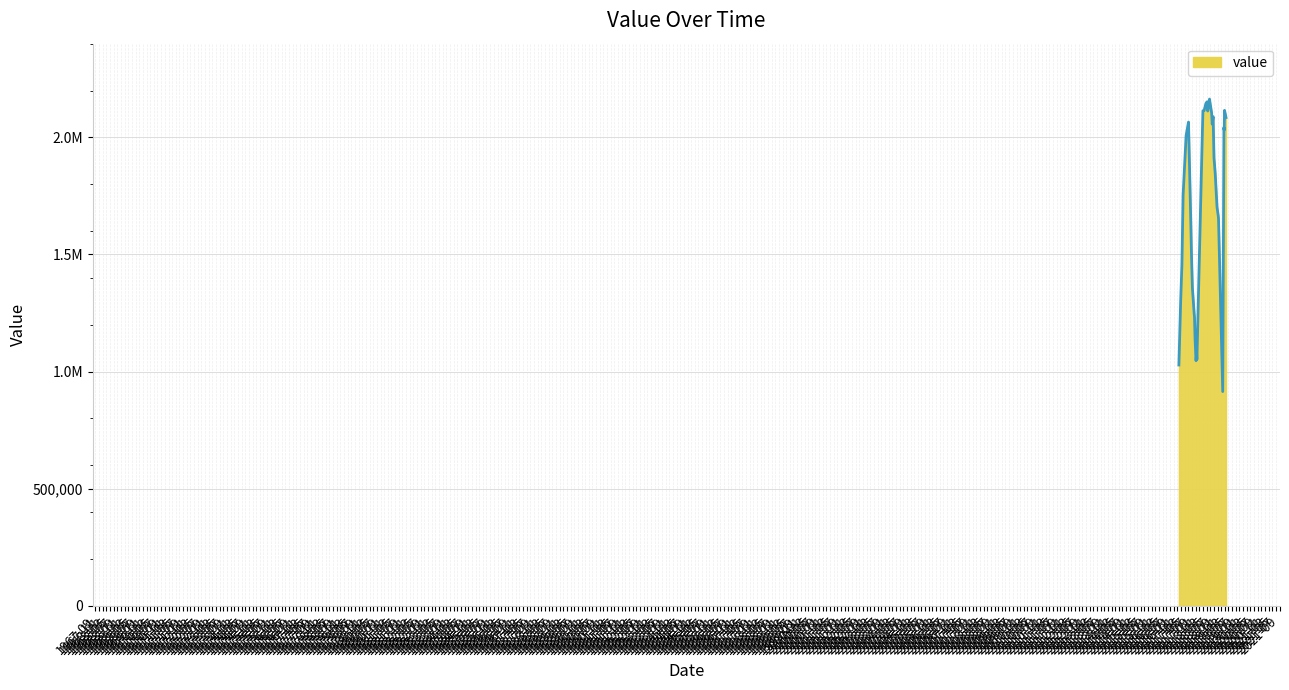

Does the chart display data point markers on the line(s)?

No